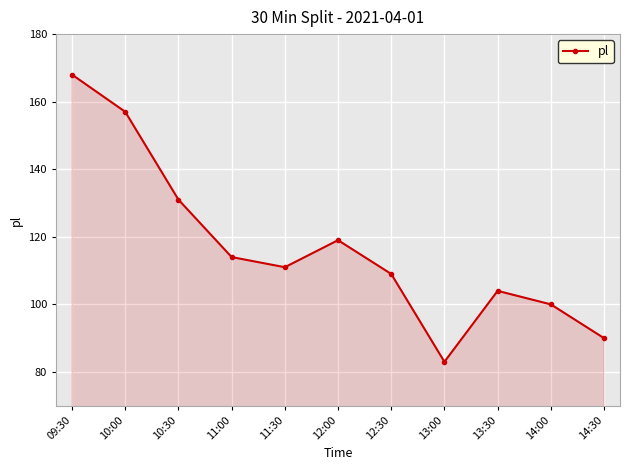

Which has a higher value, 11:00 or 09:30?

09:30